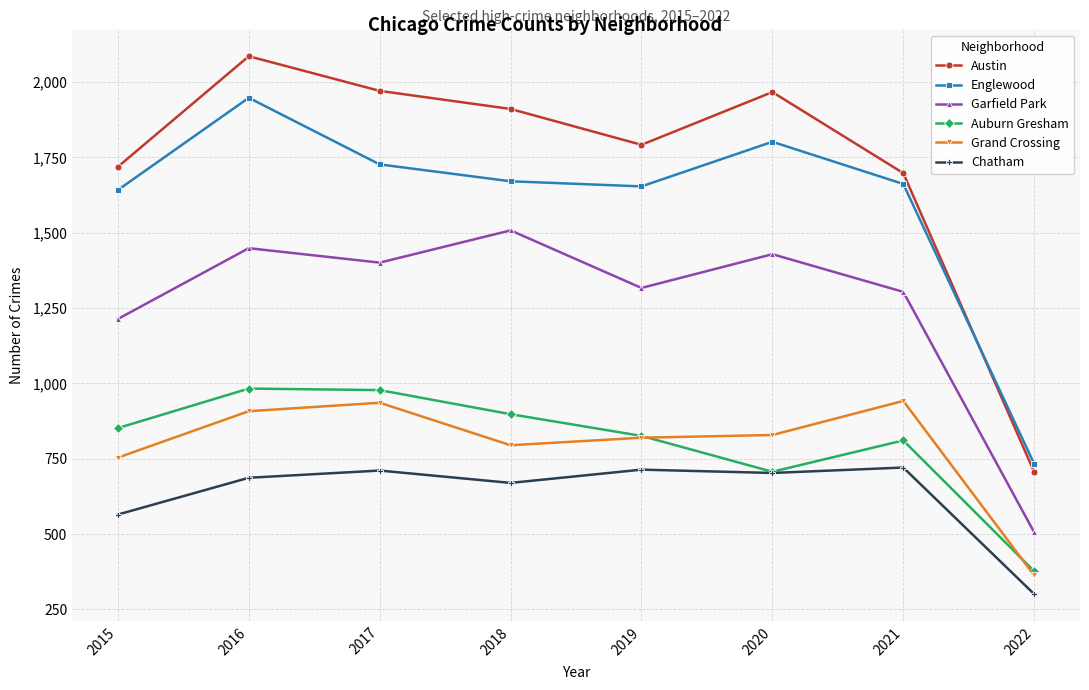

The value of Auburn Gresham at 2017 is 1456. True or false?

False